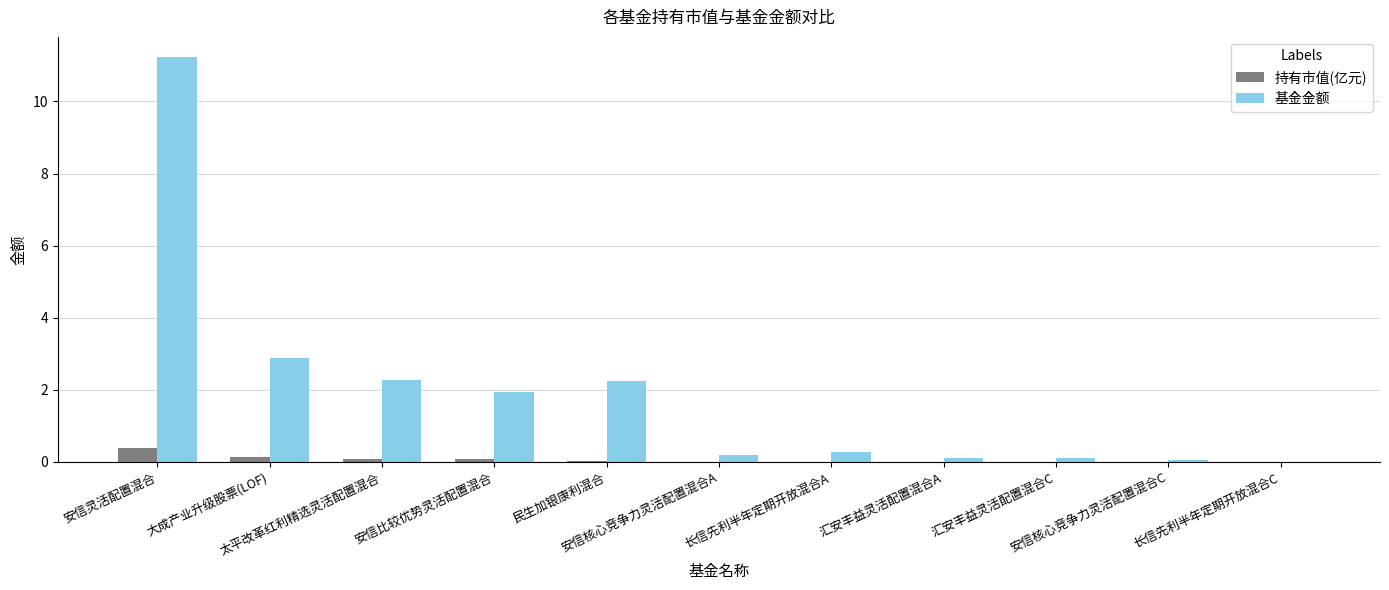

What is the maximum value for 持有市值(亿元)?

0.4